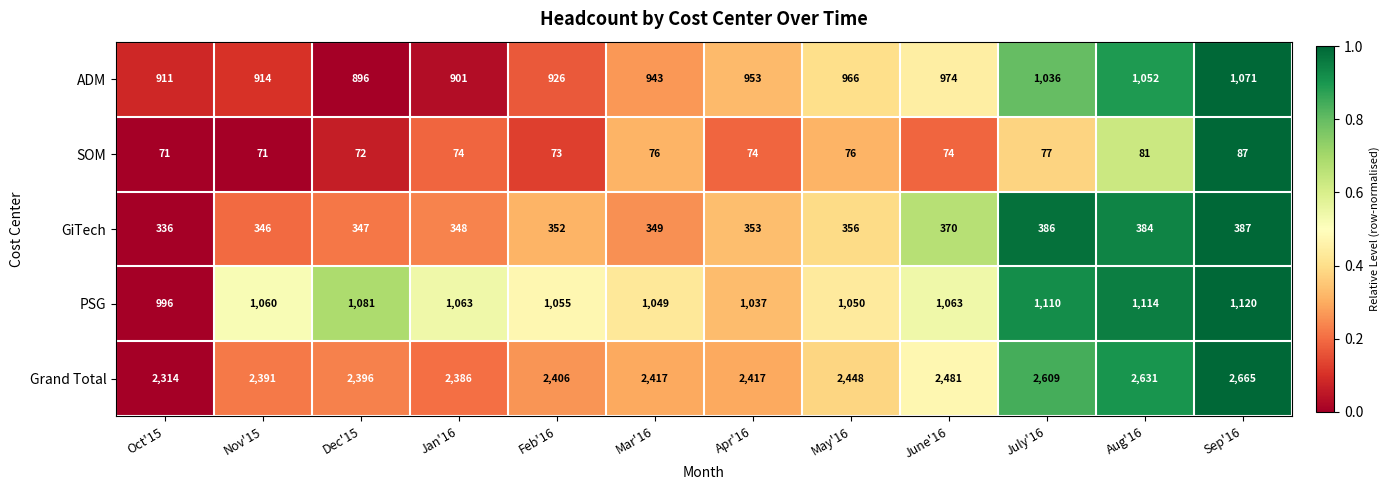

The GiTech series shows 387 at Sep'16. True or false?

True